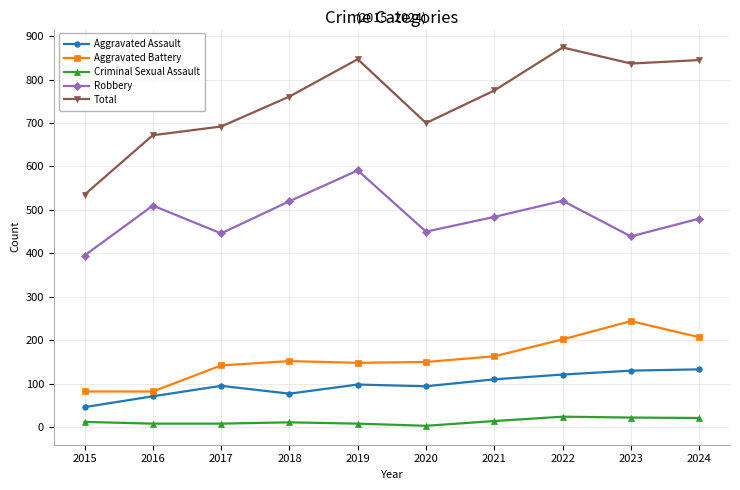

Count the number of data series in this chart.

5